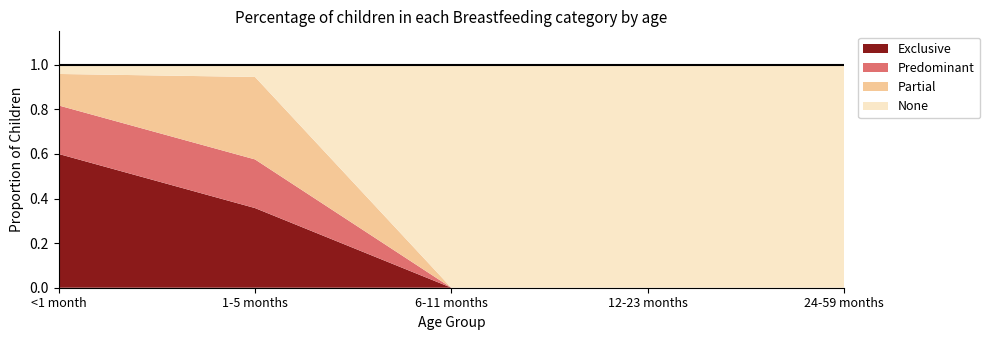

List the series in order of their peak value, lowest first.

Predominant, Partial, Exclusive, None